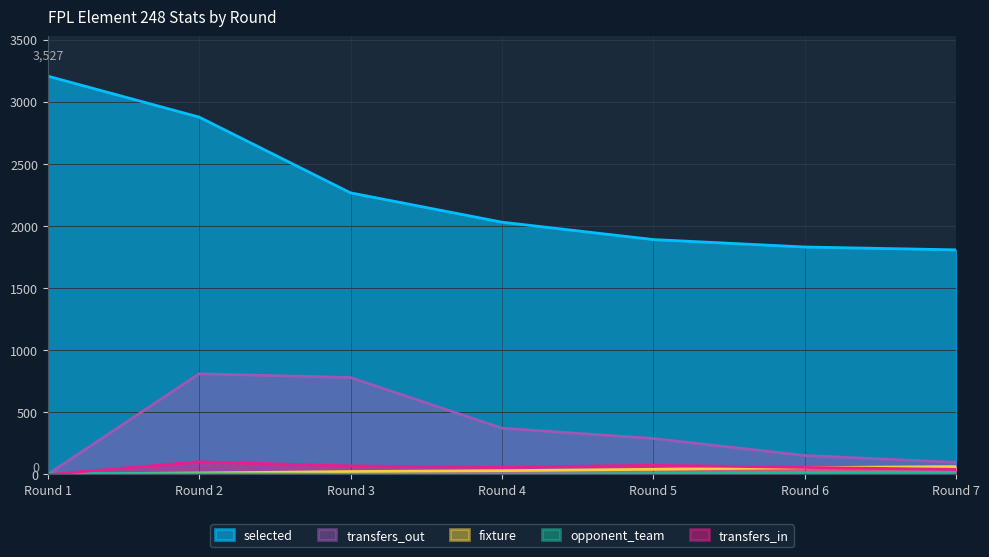

True or false: opponent_team has a value of 5 at Round 2.

True